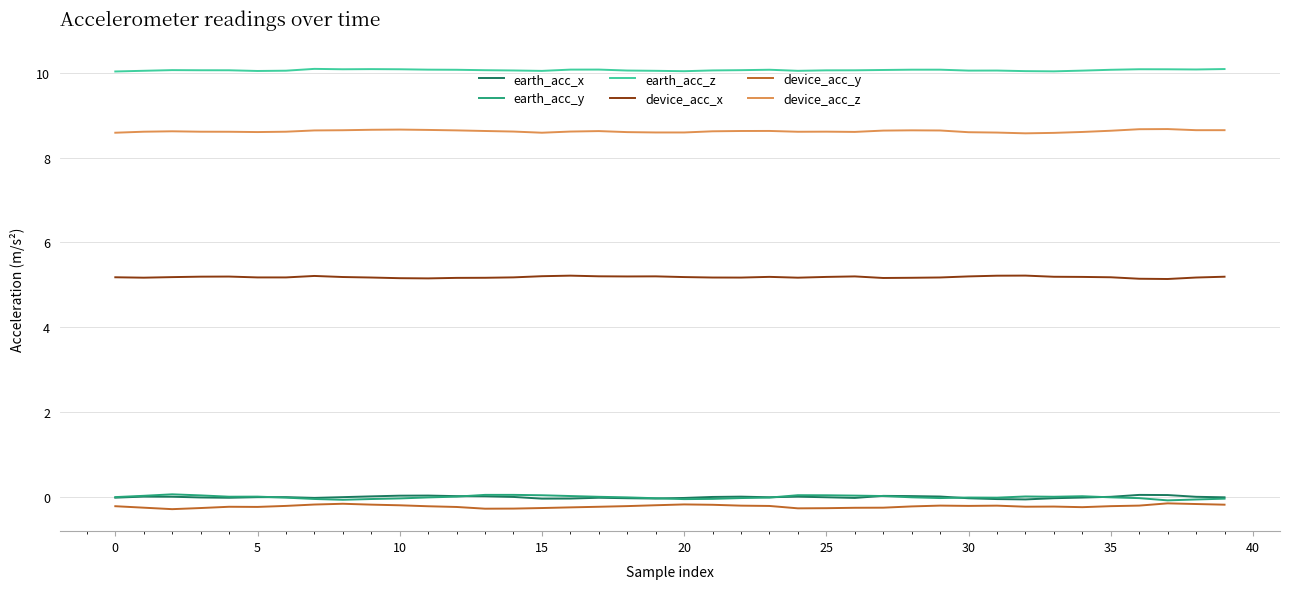

At how many categories does at least one series exceed 5?

40